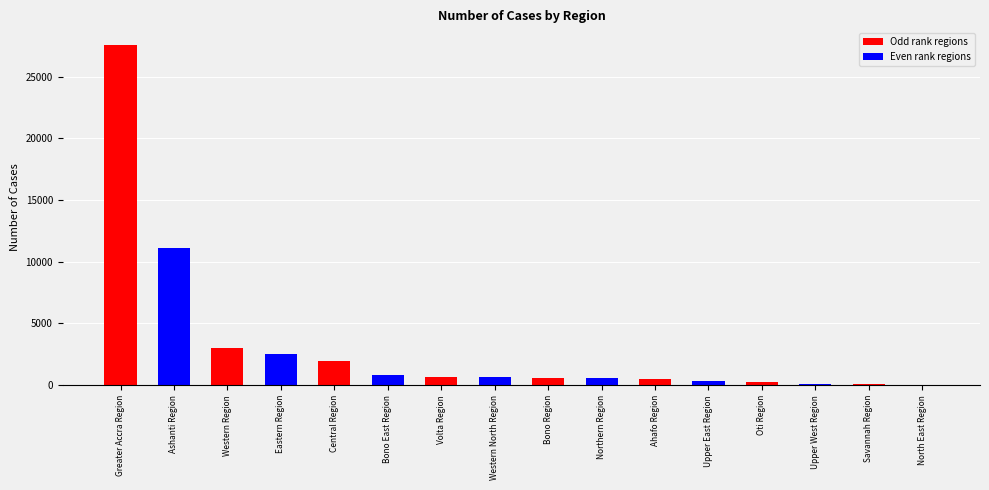

Between Greater Accra Region and Eastern Region, which is larger?

Greater Accra Region